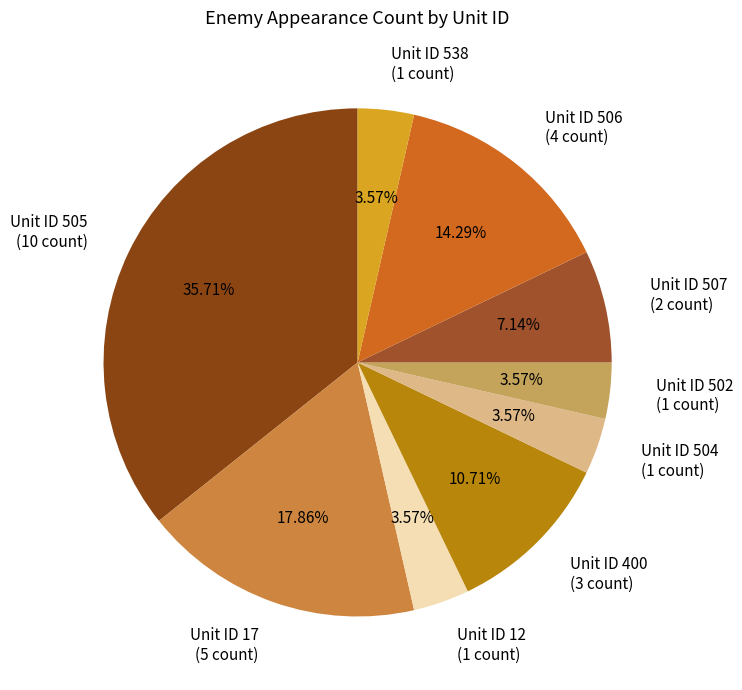

How many slices are in this pie chart?

9